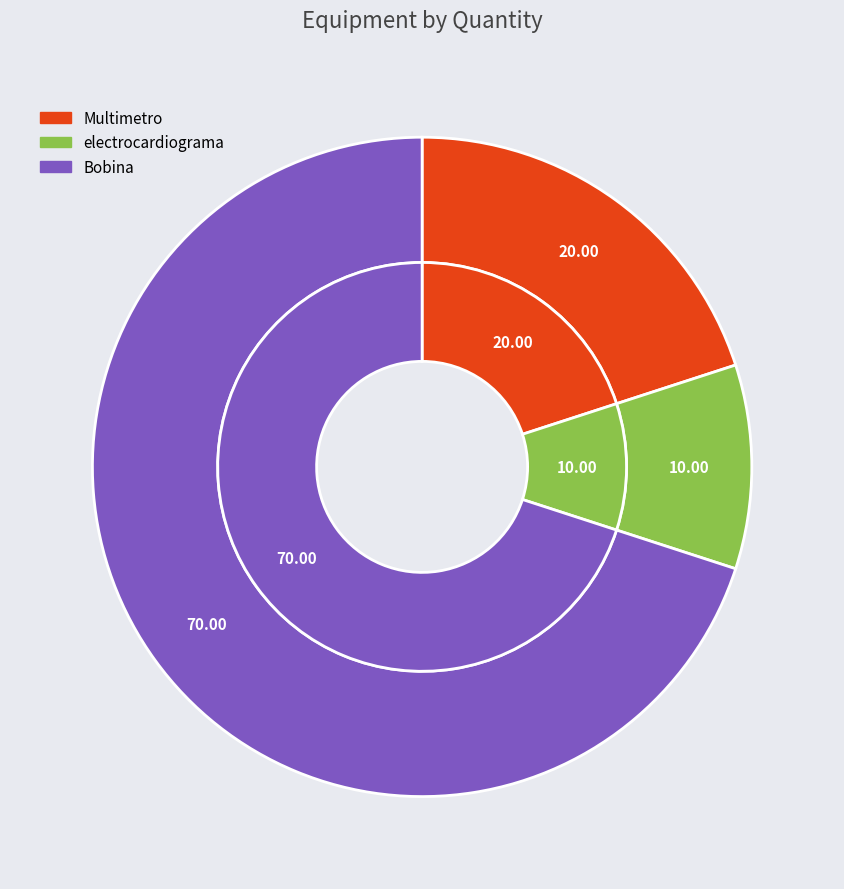

To the nearest percent, what percentage of the pie is Multimetro?

20%